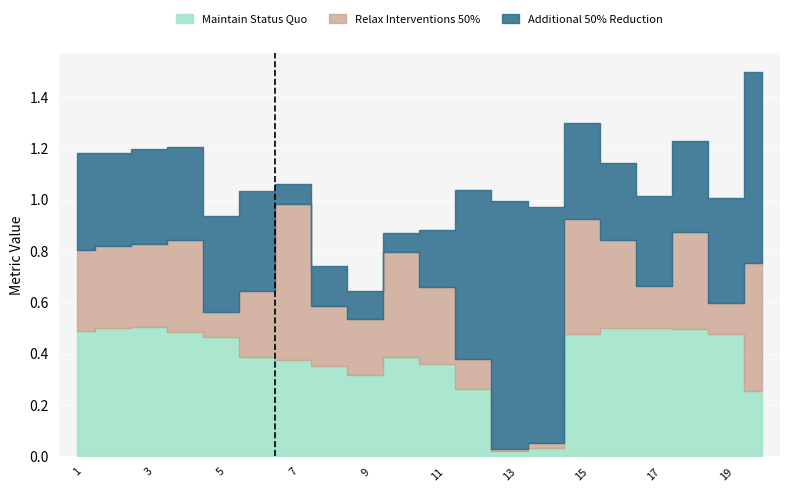

Between 11 and 12, which series saw the biggest shift?

Additional 50% Reduction